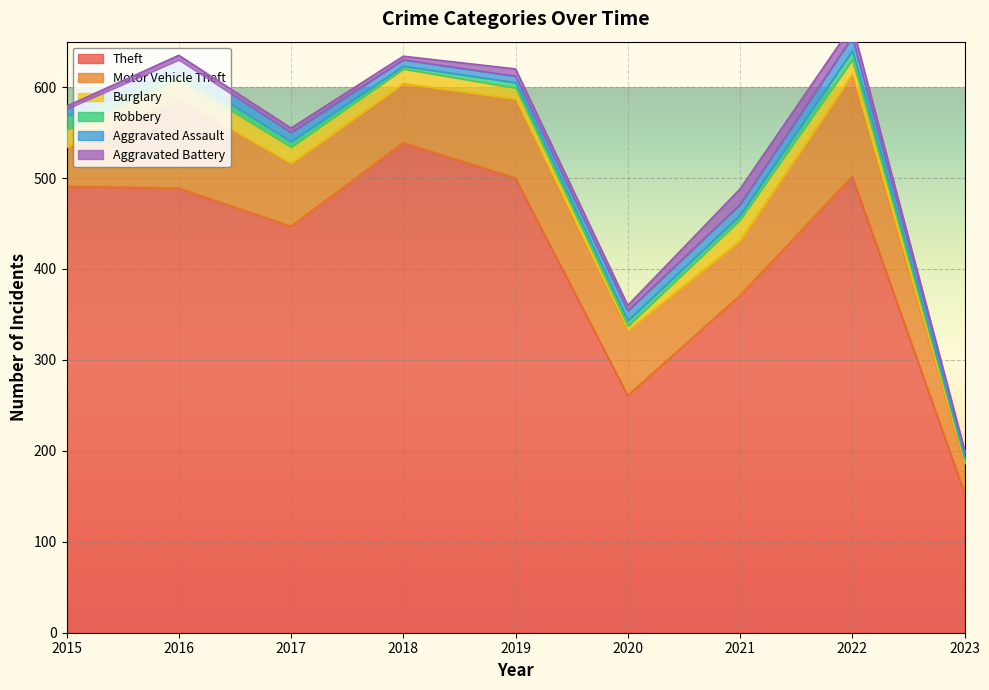

What is the sum of all Burglary values?

135